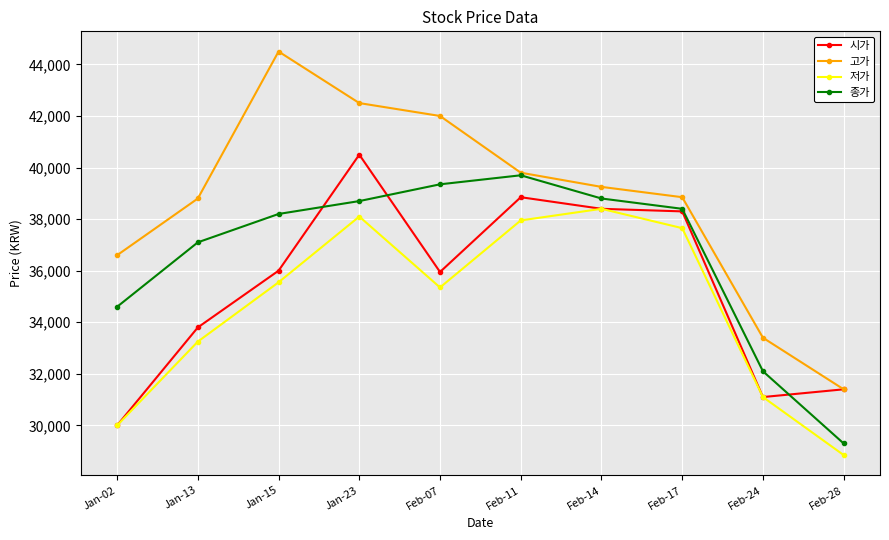

How many values in the 고가 series are below 39250?

5